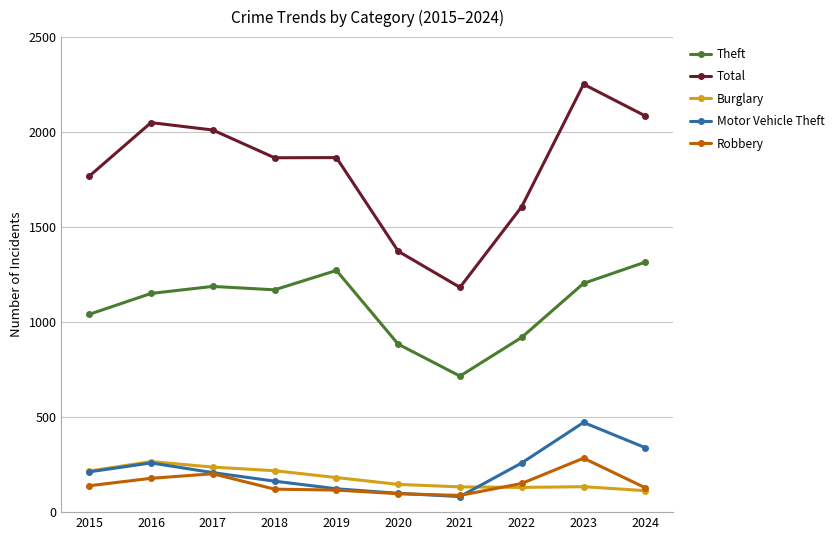

True or false: Total and Robbery intersect in this chart.

False